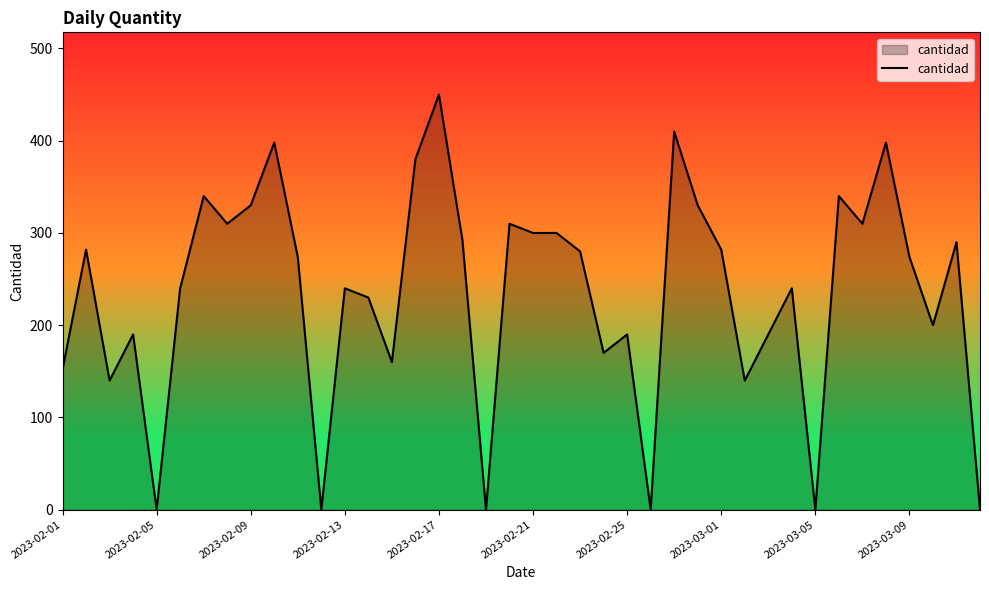

What is the maximum value shown in the chart?

450